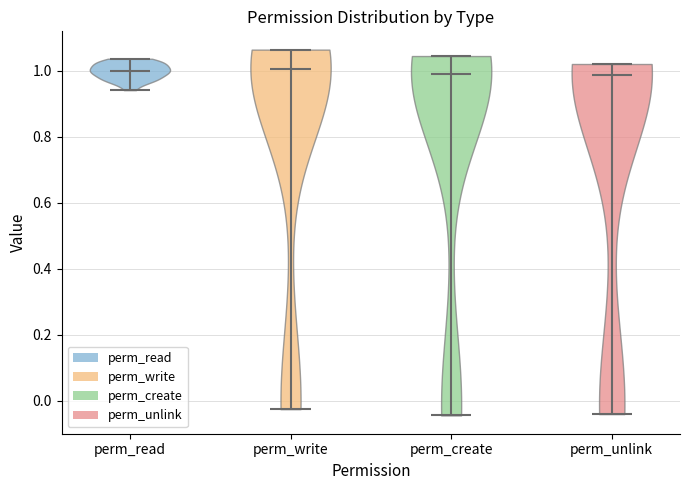

What is the highest point the violin for perm_write reaches on the y-axis? The values are not printed on the chart, so give them approximately, as read against the axis.

1.06